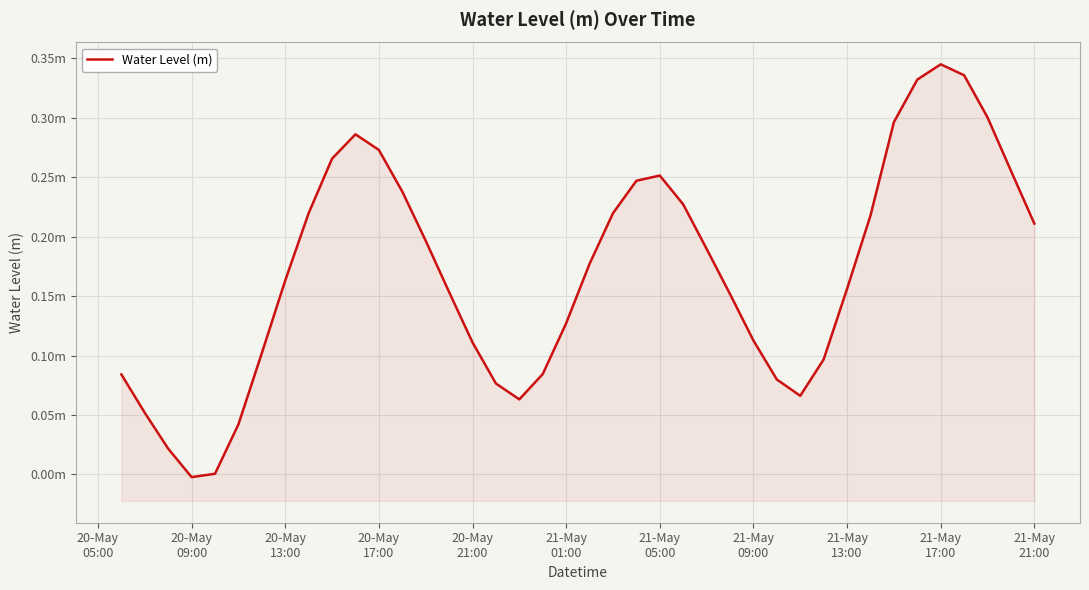

At which category does the chart reach its peak across all series?

21-May 17:00